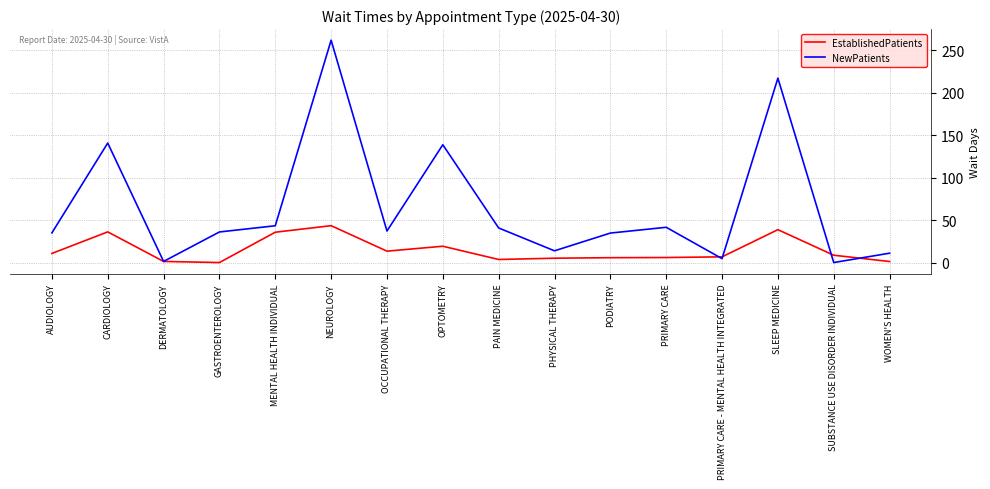

At which label does EstablishedPatients reach its peak?

NEUROLOGY